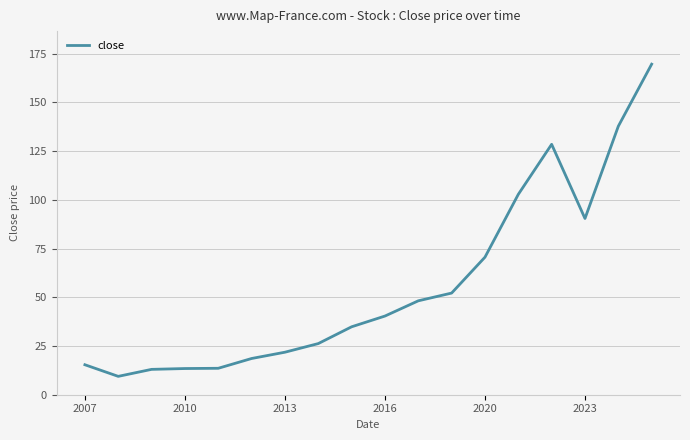

What is the difference between the maximum and minimum values?

160.2